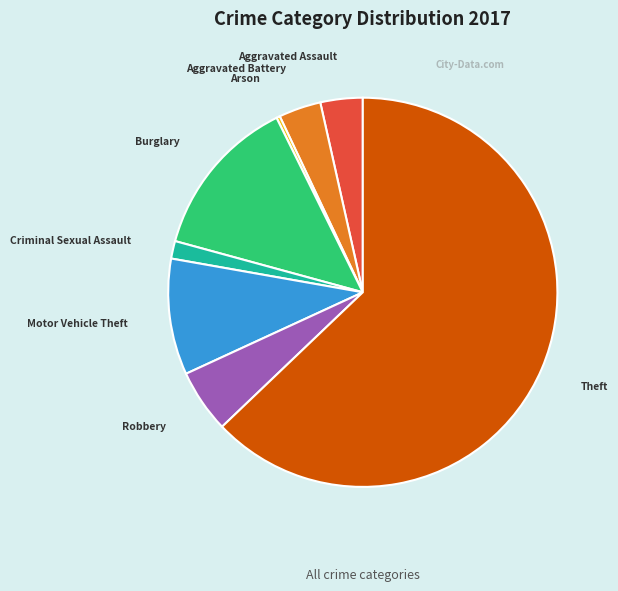

Does any single category account for the majority?

Yes